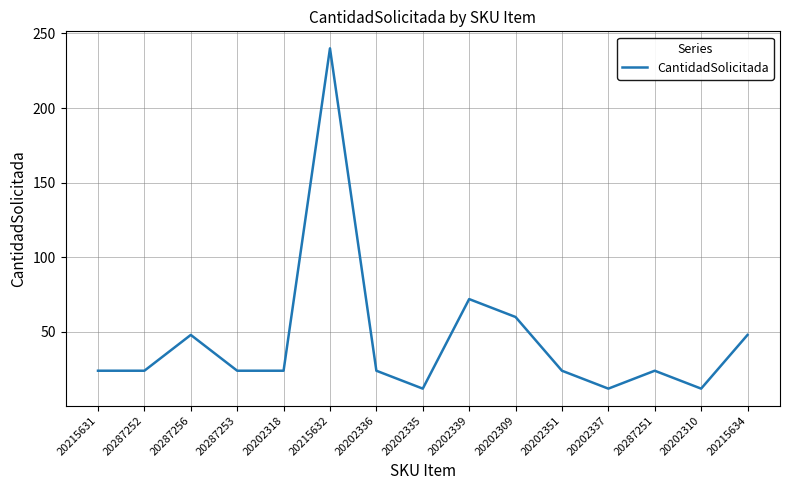

What is the greatest value displayed?

240